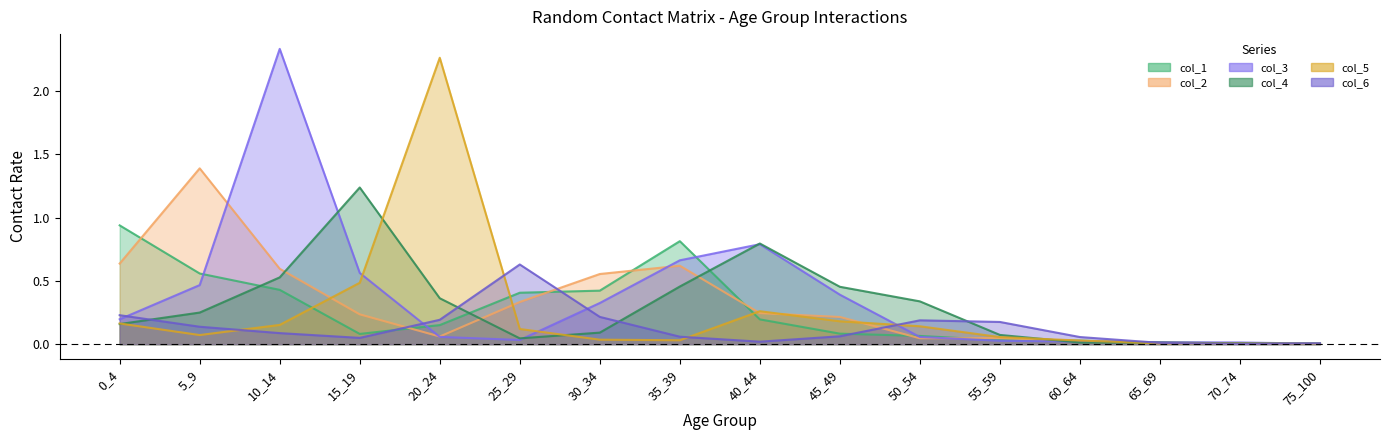

What is the sum of all col_6 values?

2.1